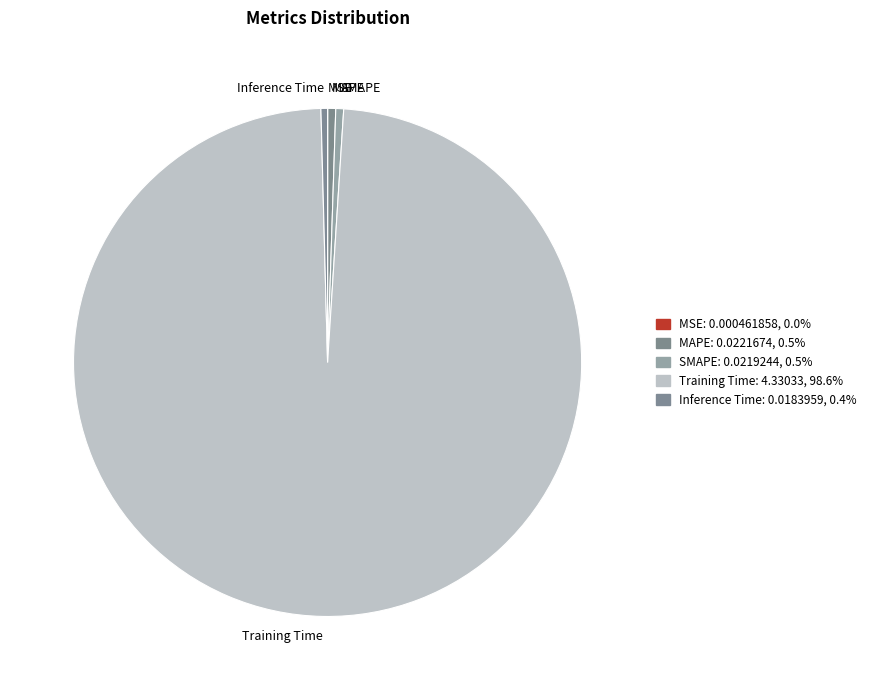

Which category has the biggest portion of the pie?

Training Time